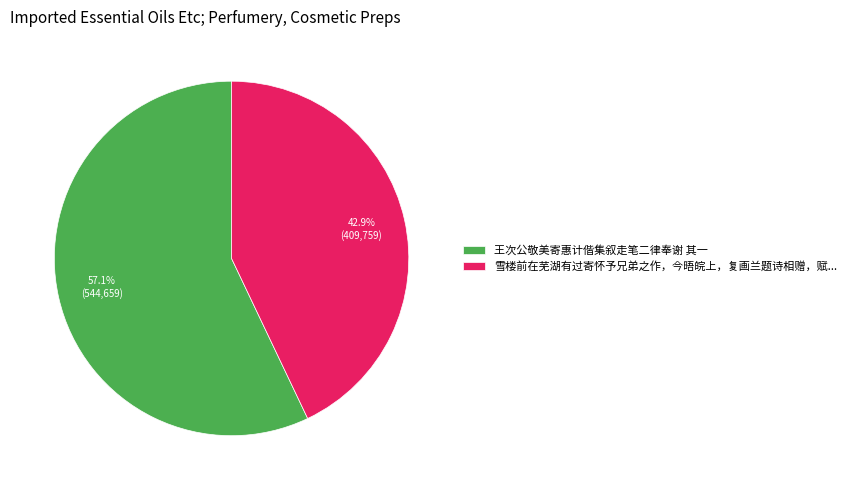

Which category has the biggest portion of the pie?

王次公敬美寄惠计偕集叙走笔二律奉谢 其一